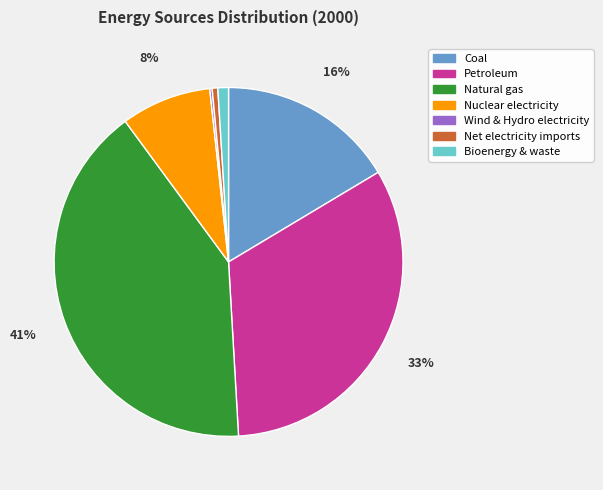

To the nearest percent, what portion does Petroleum represent?

33%